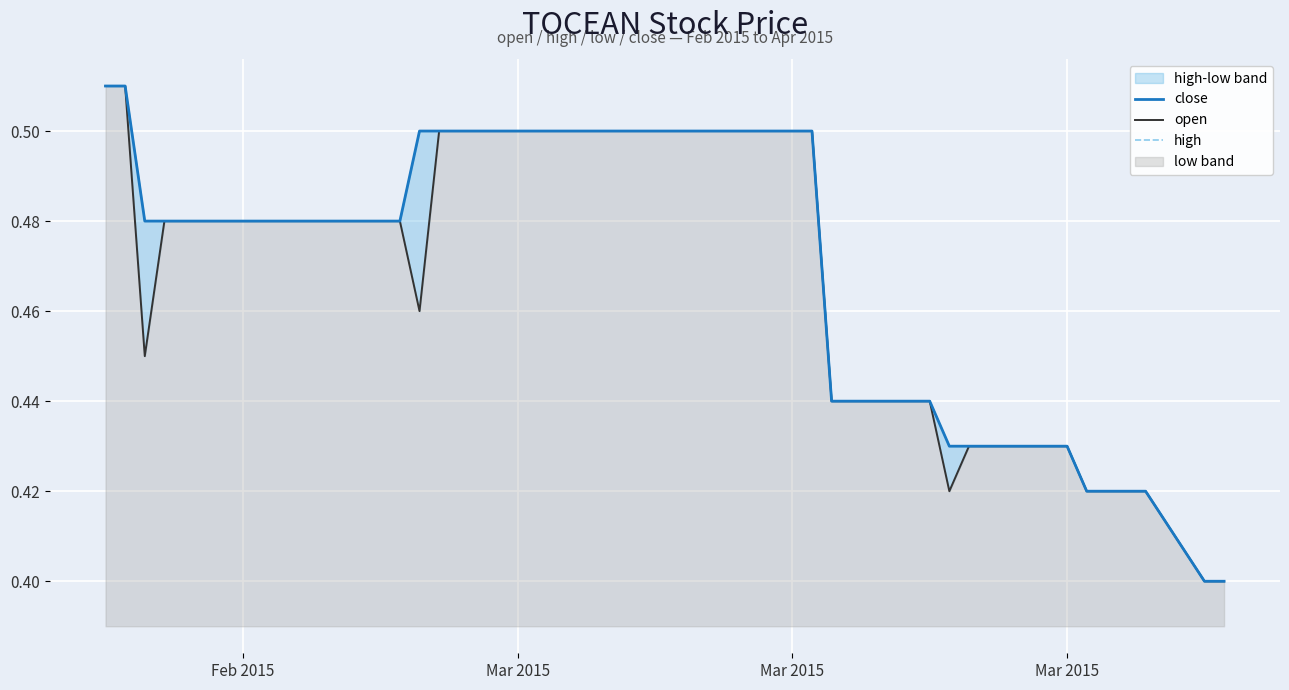

Rank the series by their maximum value, from highest to lowest.

close, open, high